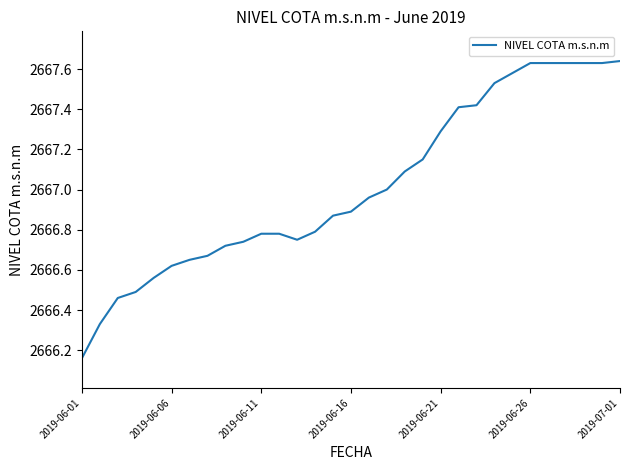

What is the difference between the maximum and minimum values?

1.5